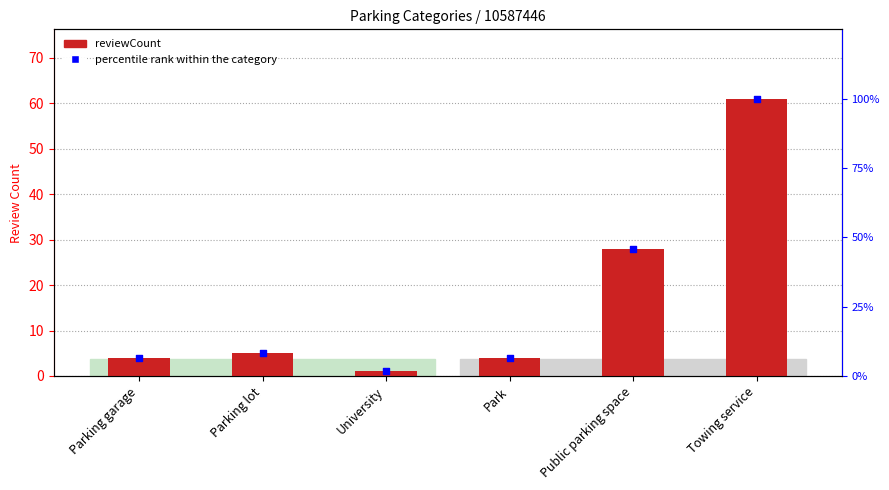

Which series contains the lowest Y value?

reviewCount